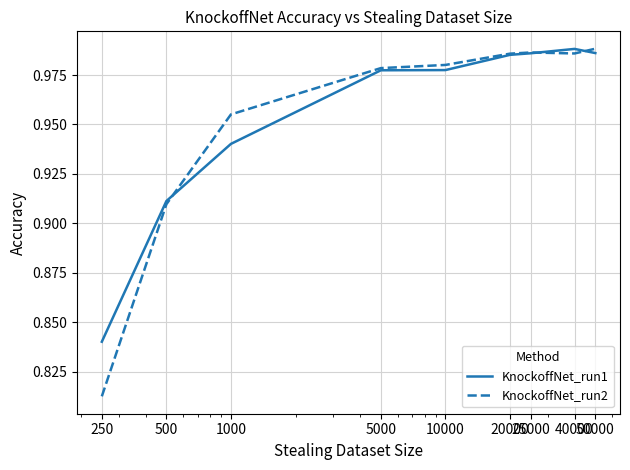

Which series has the widest spread of values?

KnockoffNet_run2